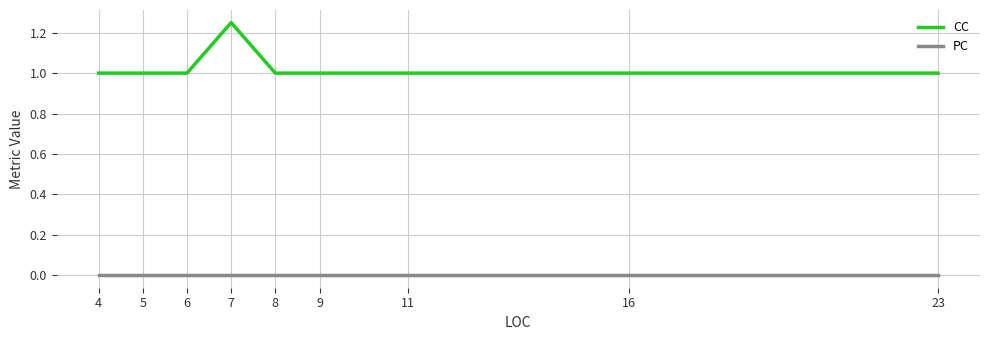

Rank the series by their average value, from lowest to highest.

PC, CC